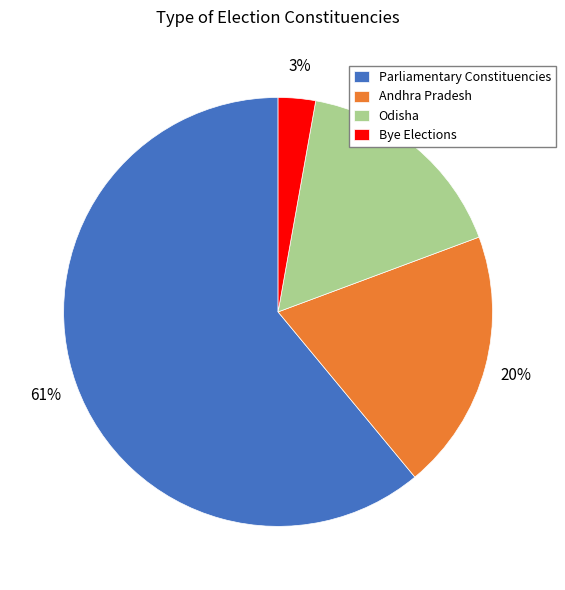

Which category has the biggest portion of the pie?

Parliamentary Constituencies